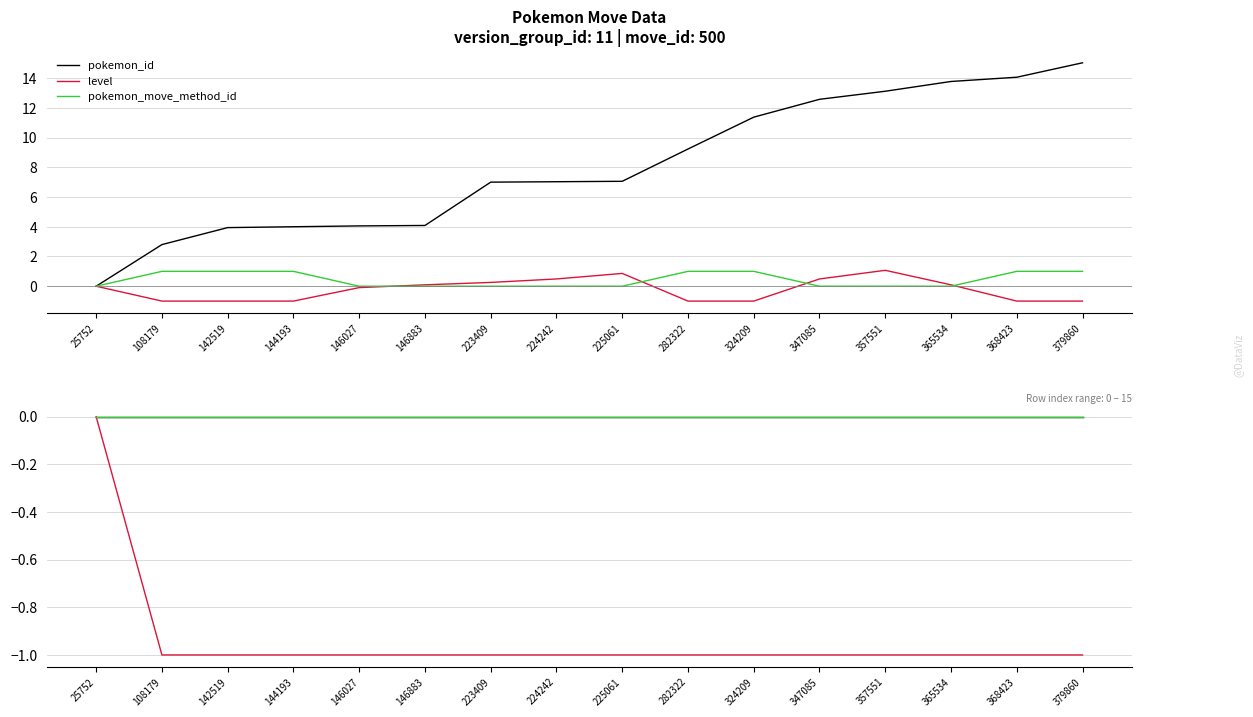

Is this an area chart (filled region under the line)?

No